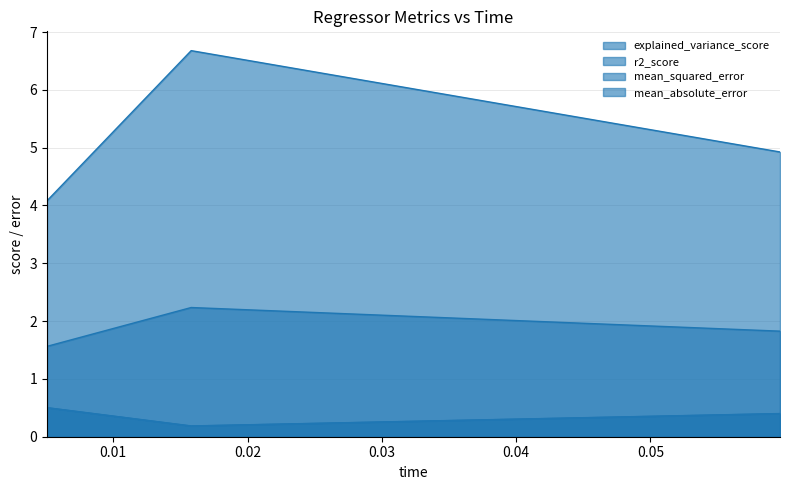

Which category has the highest value in the r2_score series?

0.005072